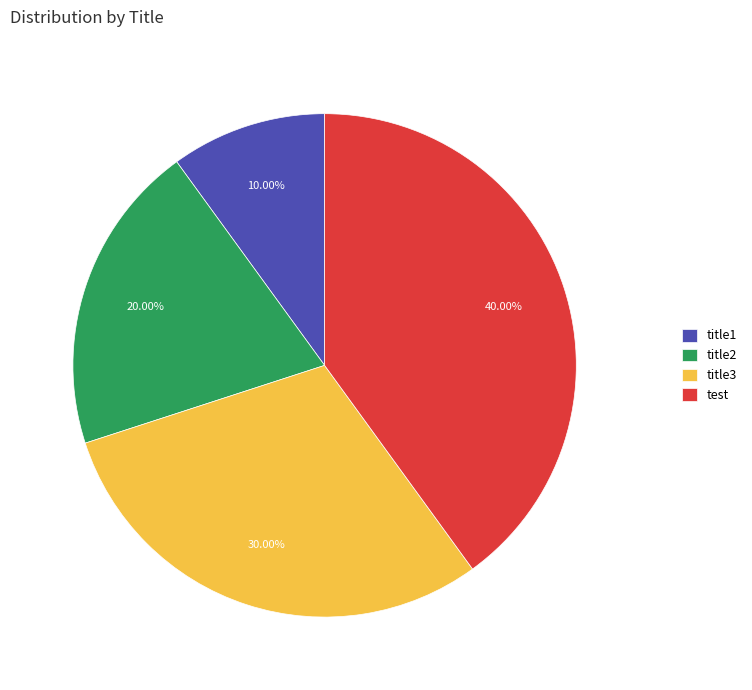

To the nearest percent, what is the combined percentage of test and title2?

60%